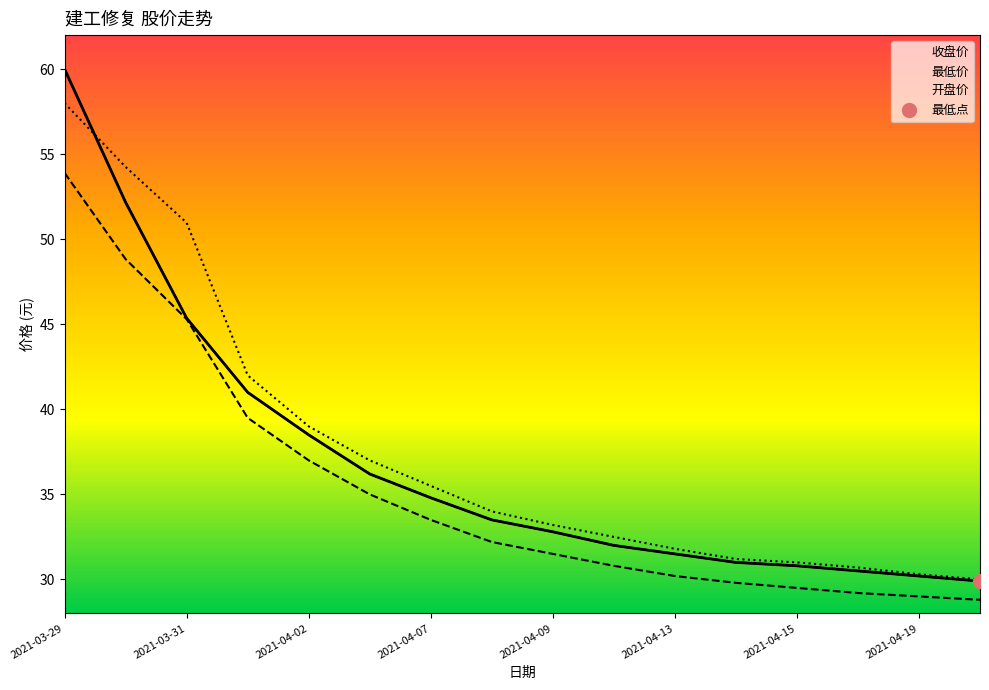

How many times do 收盘价 and 开盘价 cross each other?

1